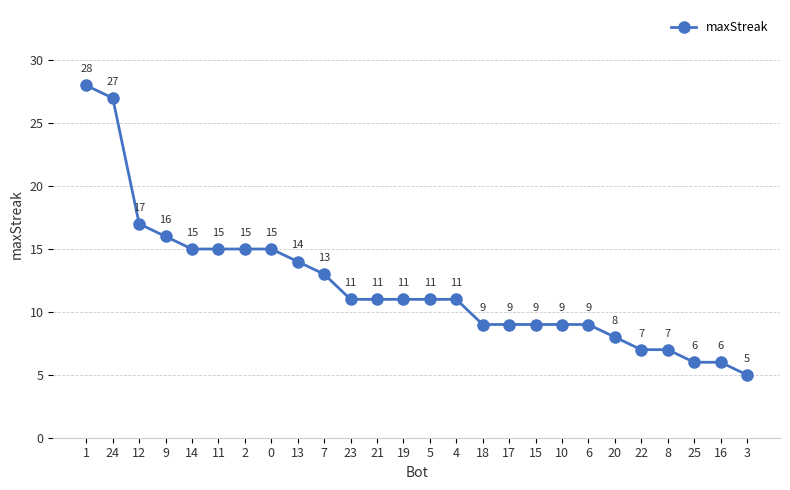

How many distinct data groups are displayed?

1